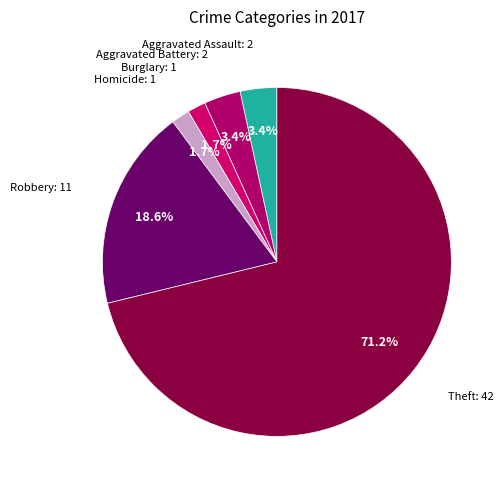

Is Theft the majority of the pie?

Yes